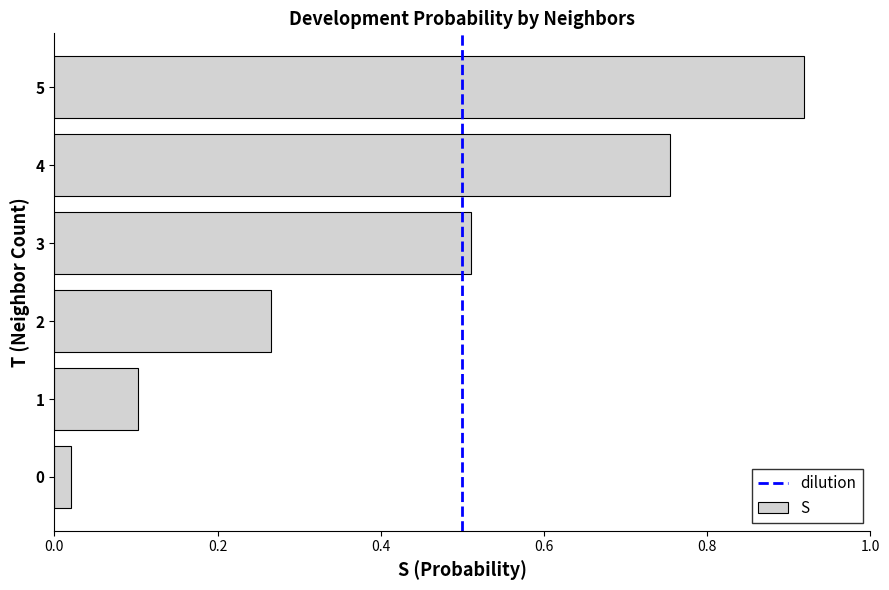

How many bars are there in total?

6